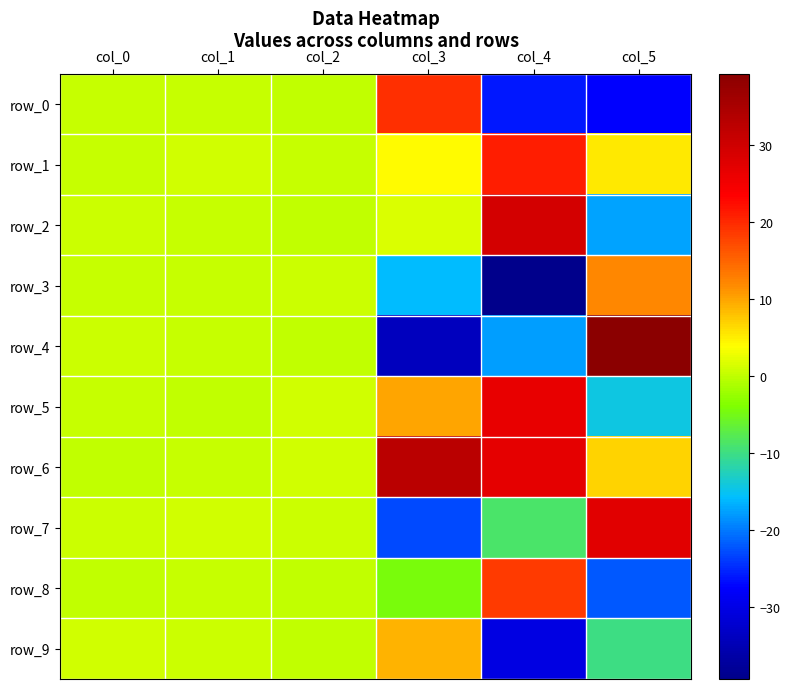

What is the sum of all row_0 values?

-33.0